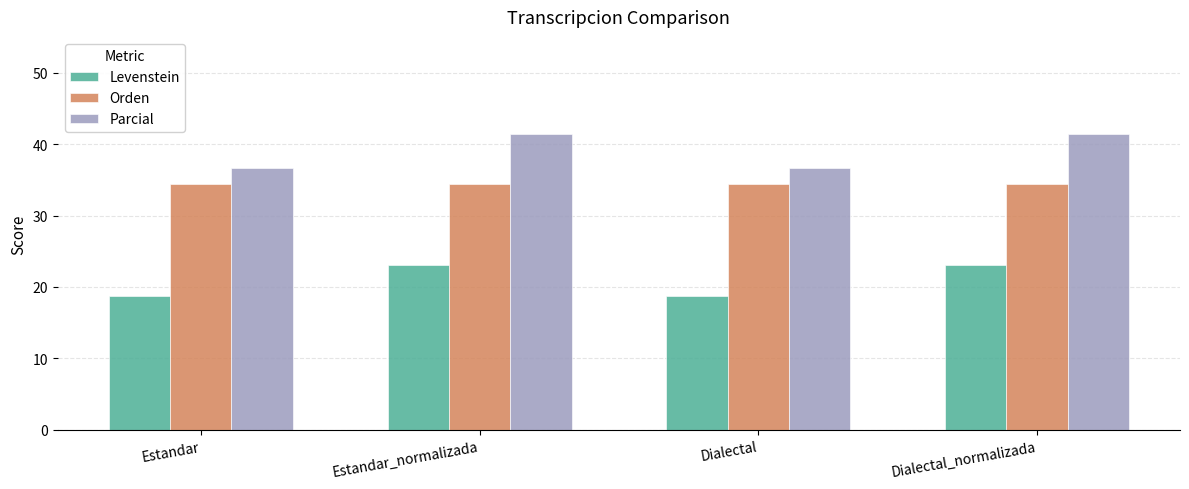

What is the greatest value displayed?

41.4